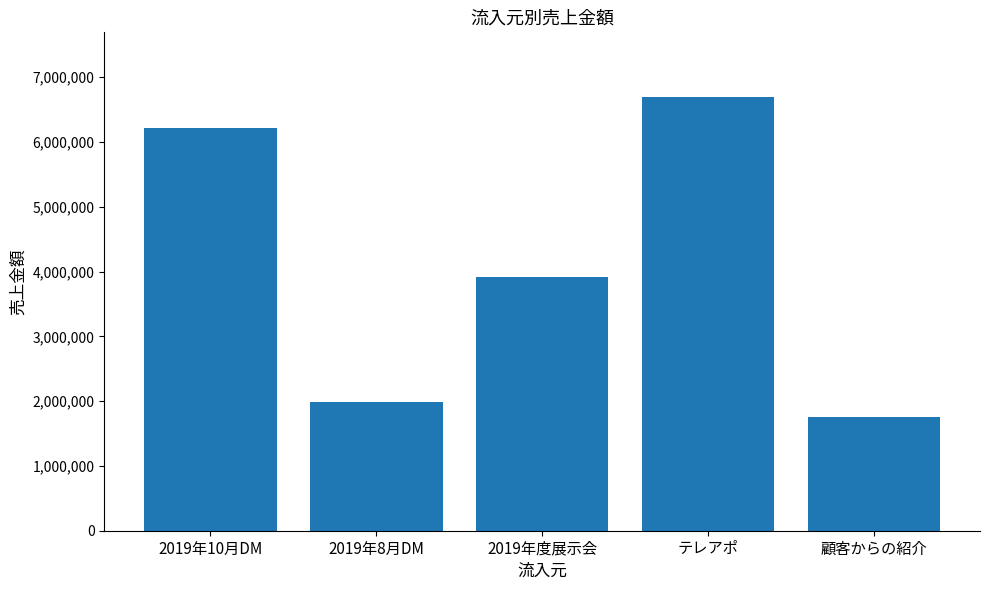

Between 2019年10月DM and 2019年8月DM, which is larger?

2019年10月DM